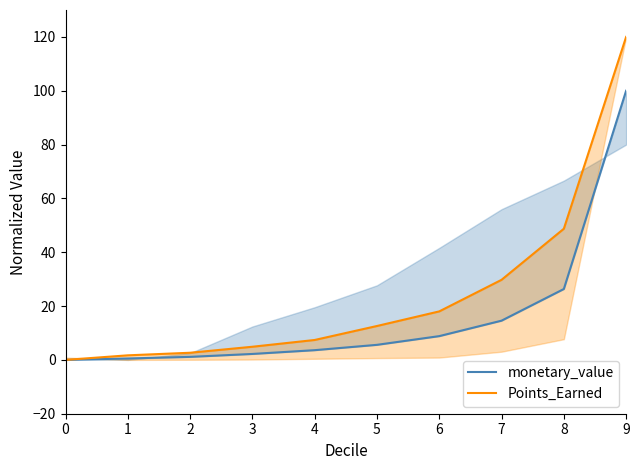

Which has a higher value, 1 or 6?

6